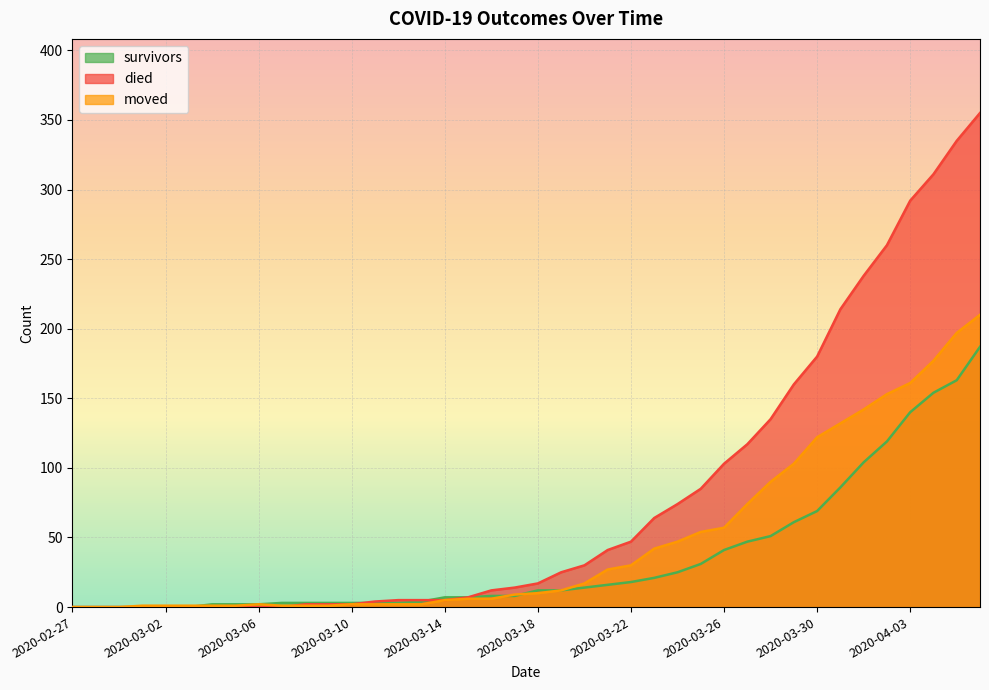

What is the sum of all moved values?

1901